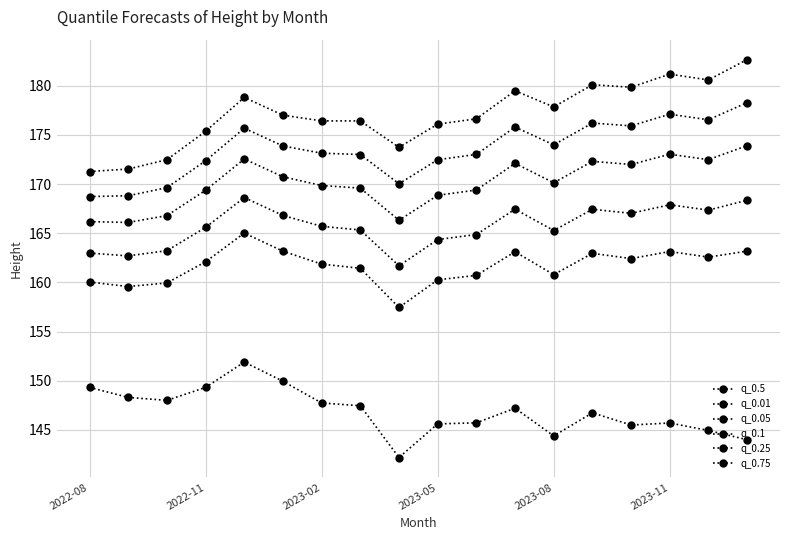

Reading left to right, extract all data points from this chart.

q_0.5: 168.7	168.8	169.6	172.4	175.7	173.9	173.1	173.0	170.0	172.5	173.0	175.8	174.0	176.2	175.9	177.1	176.5	178.3
q_0.01: 149.3	148.3	148.0	149.3	151.9	150.0	147.7	147.5	142.2	145.6	145.7	147.2	144.4	146.7	145.5	145.7	145.0	144.0
q_0.05: 160.0	159.6	159.9	162.1	165.0	163.2	161.9	161.4	157.5	160.3	160.7	163.1	160.8	163.0	162.4	163.1	162.6	163.2
q_0.1: 163.0	162.7	163.2	165.6	168.6	166.8	165.7	165.3	161.7	164.4	164.9	167.4	165.3	167.4	167.0	167.9	167.3	168.4
q_0.25: 166.2	166.1	166.8	169.4	172.5	170.7	169.9	169.6	166.3	168.9	169.4	172.1	170.1	172.3	172.0	173.0	172.5	173.9
q_0.75: 171.3	171.5	172.5	175.4	178.8	177.0	176.4	176.4	173.7	176.1	176.6	179.5	177.8	180.1	179.8	181.2	180.6	182.7